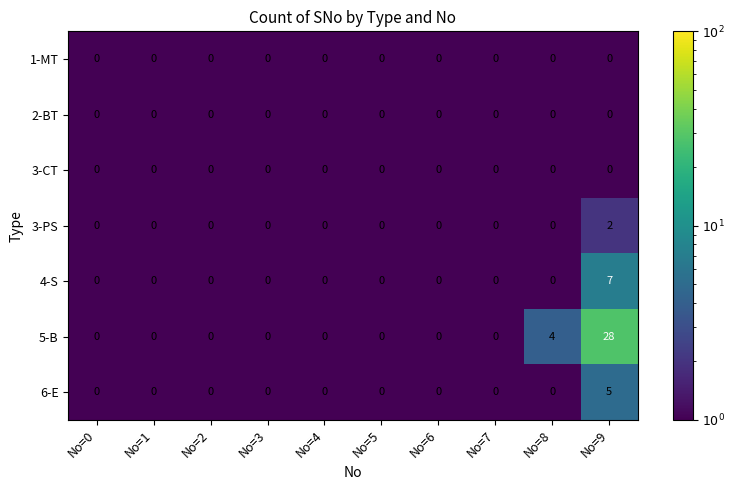

How many series are shown in this chart?

7